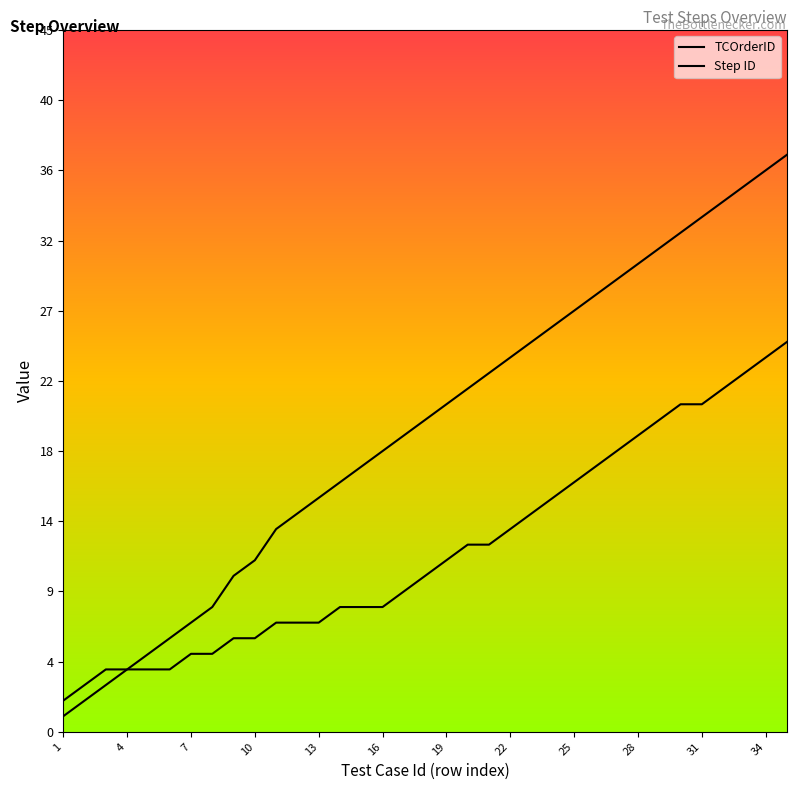

What is the lowest value of the Step ID series?

2